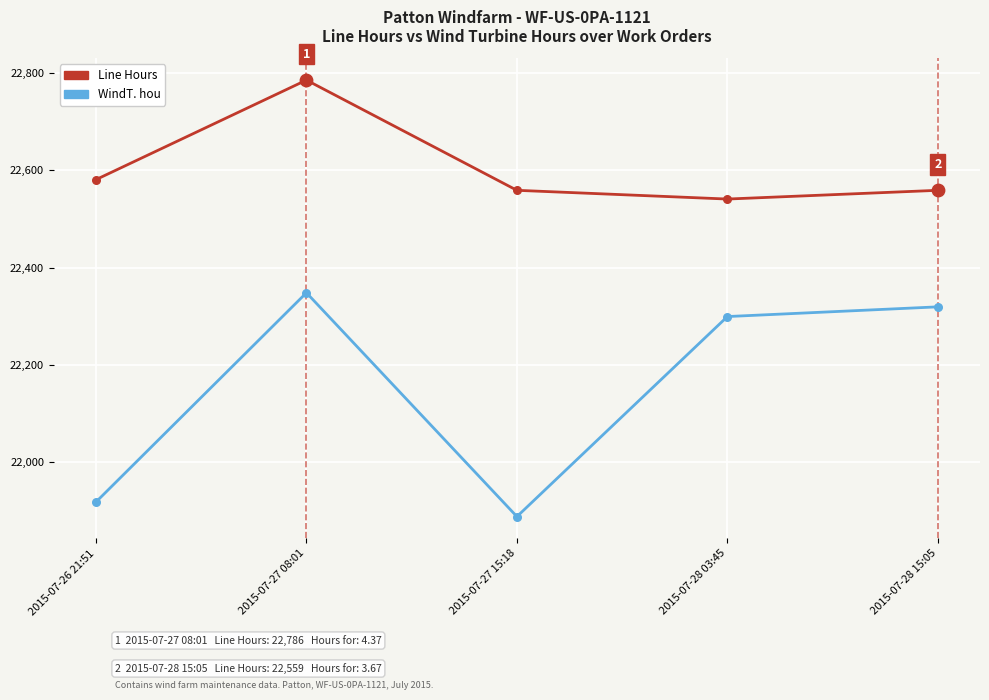

Which series has the largest total across all categories?

Line Hours